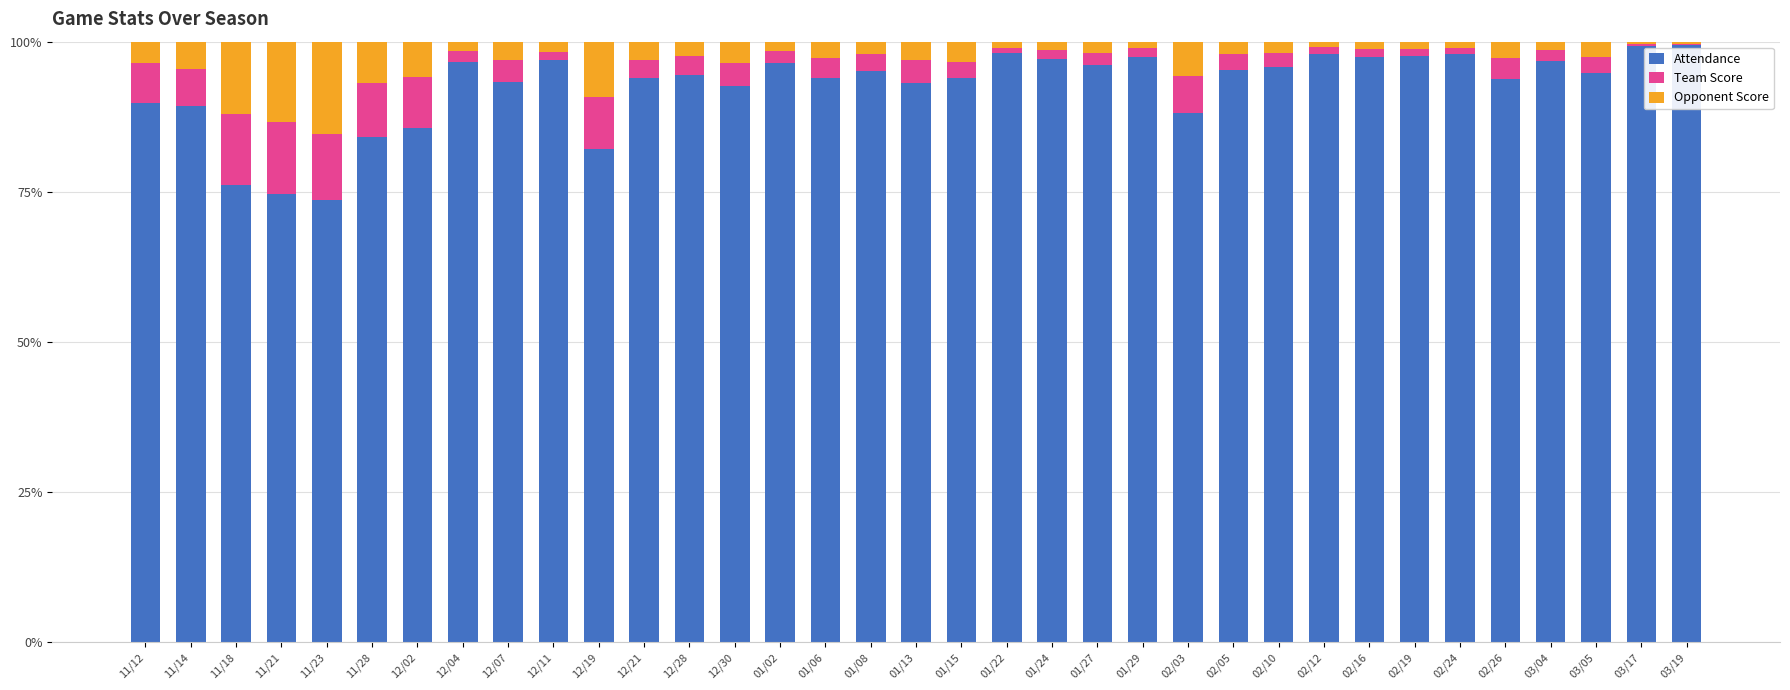

What is the sum of all Attendance values?

3239.1